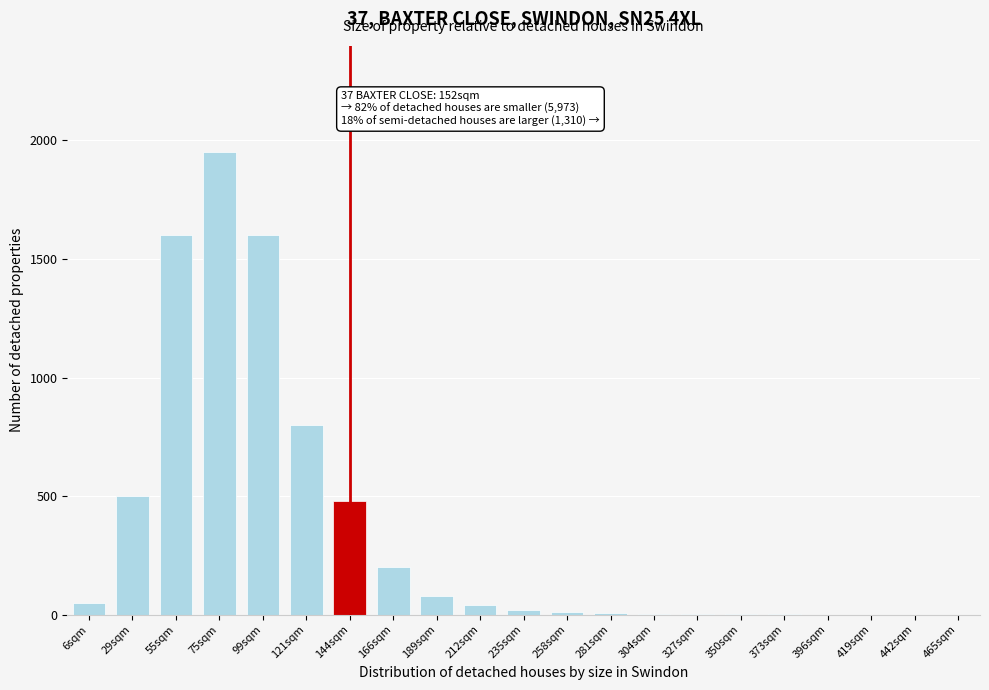

What is the sum of all values?

7342